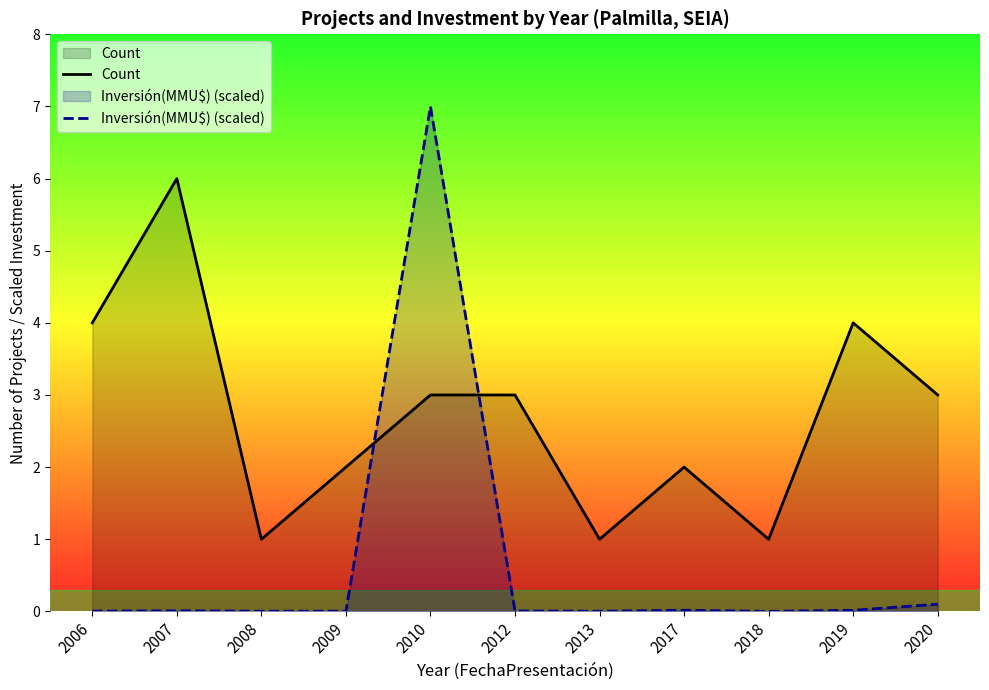

Reading left to right, what are all the values shown in this chart?

Count: 2006=4.0	2007=6.0	2008=1.0	2009=2.0	2010=3.0	2012=3.0	2013=1.0	2017=2.0	2018=1.0	2019=4.0	2020=3.0
Inversión(MMU$) (scaled): 2006=0.0	2007=0.0	2008=0.0	2009=0.0	2010=7.0	2012=0.0	2013=0.0	2017=0.0	2018=0.0	2019=0.0	2020=0.1